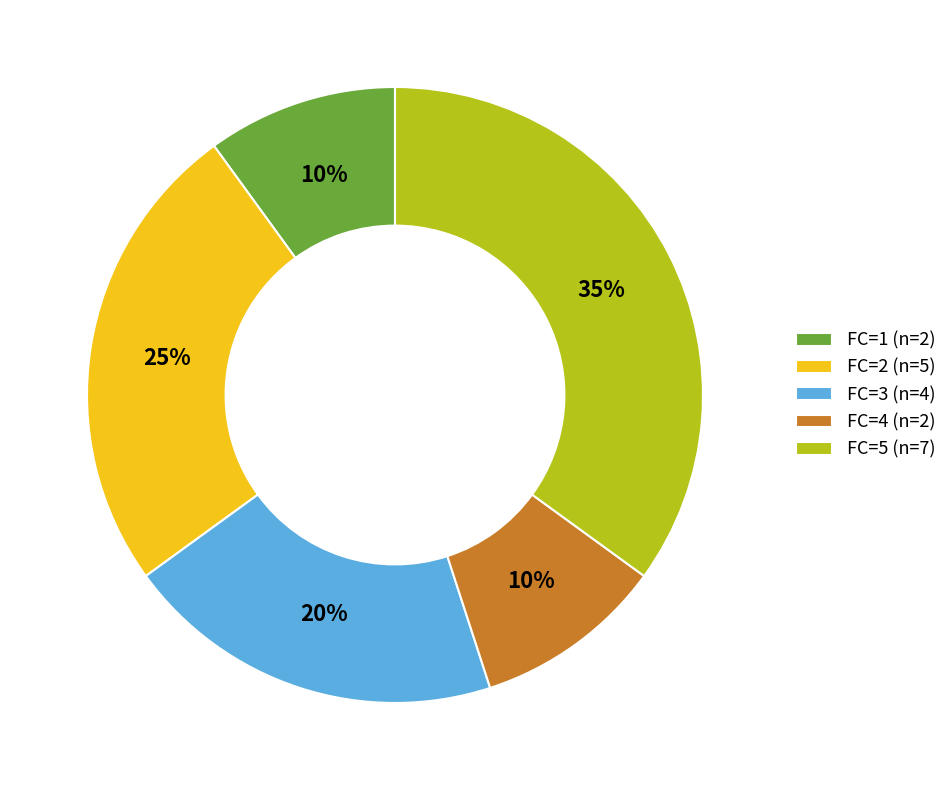

True or false: FC=3 (n=4) accounts for 20% of the total.

True